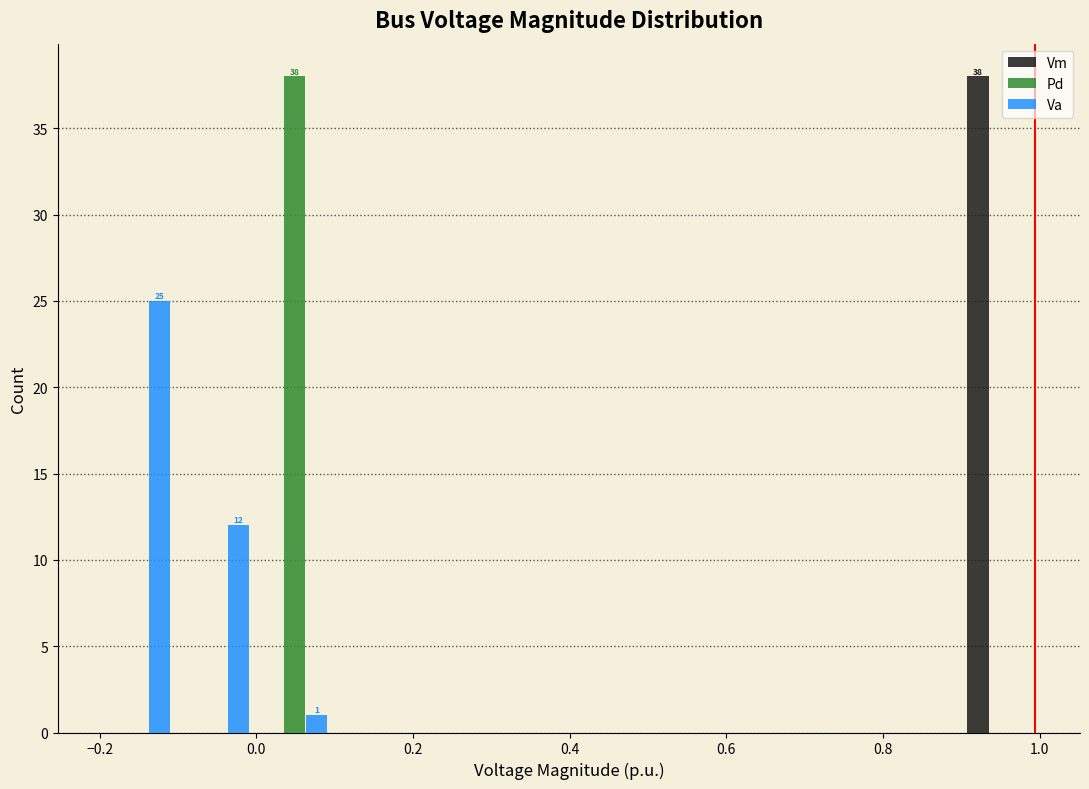

In the Va series, which range on the x-axis has the tallest bar?

-0.2 to -0.1